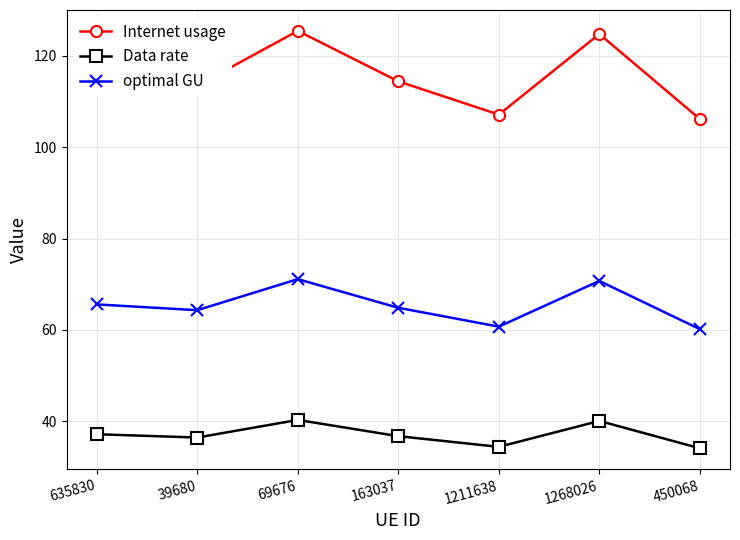

At how many categories does at least one series exceed 47?

7